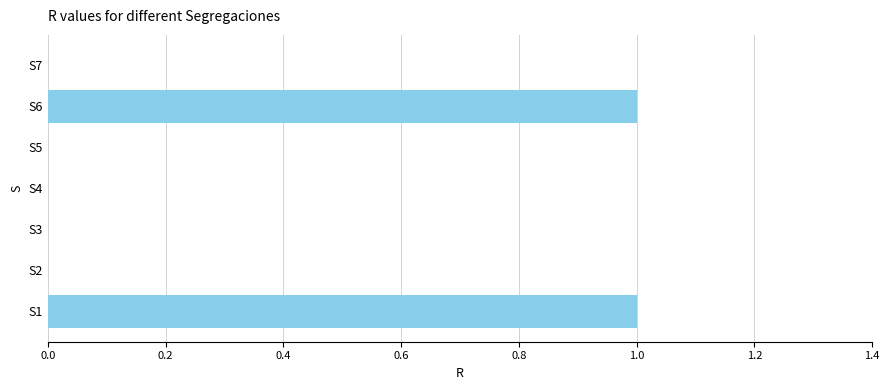

Is it true that the value at S2 is 0?

True